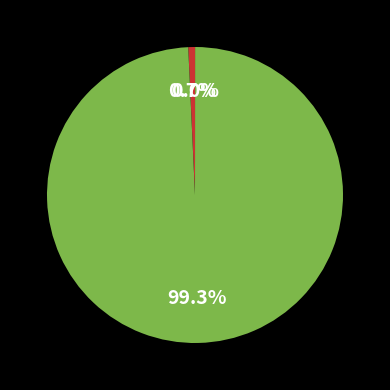

Is there any slice that represents more than half of the pie?

Yes